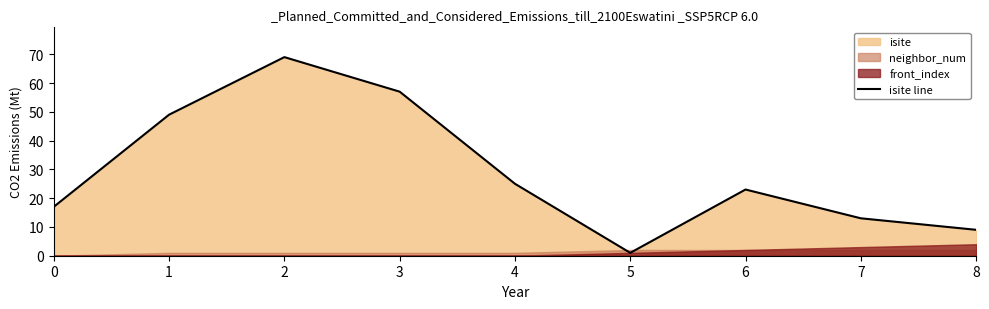

Where is the data nearest to the value 35?

4